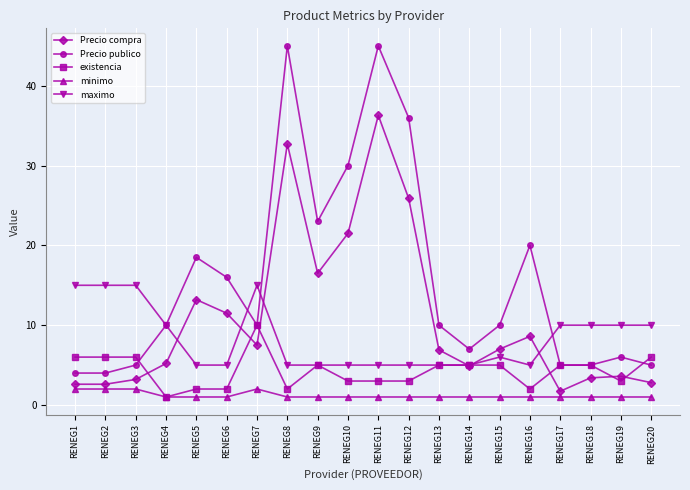

True or false: Precio compra has more than 2 interior local peaks.

True